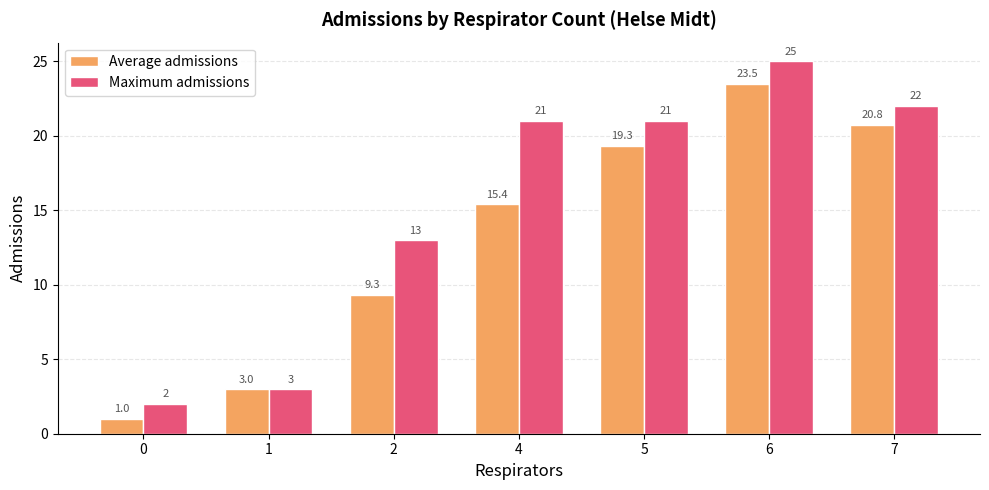

Which series changed the most between 4 and 5?

Average admissions